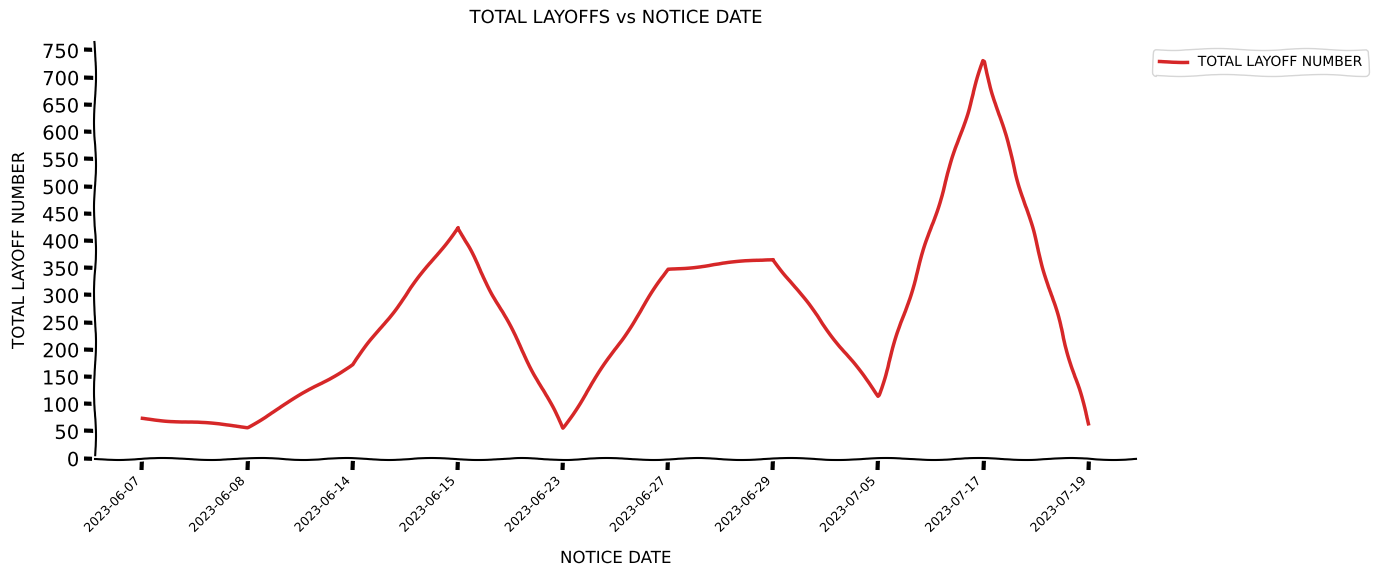

What is the difference between the values at 2023-06-23 and 2023-06-15?

369